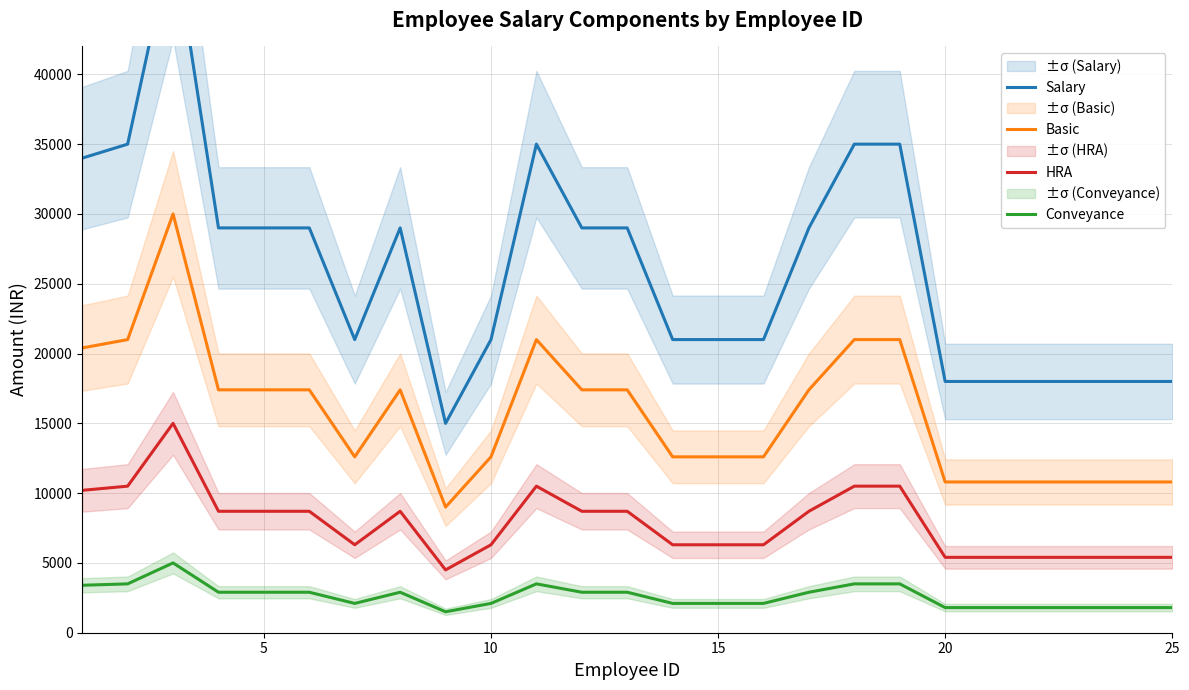

How many values in the HRA series exceed 8700?

6